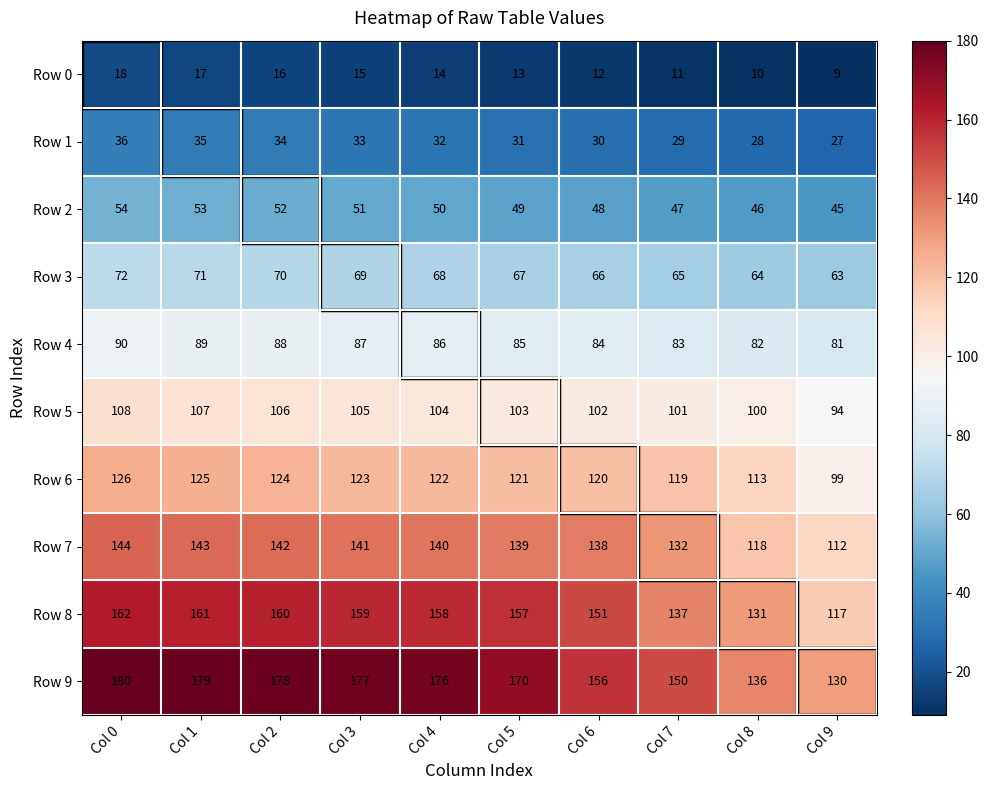

Rank the series at Col 2 from lowest to highest value.

Row 0, Row 1, Row 2, Row 3, Row 4, Row 5, Row 6, Row 7, Row 8, Row 9